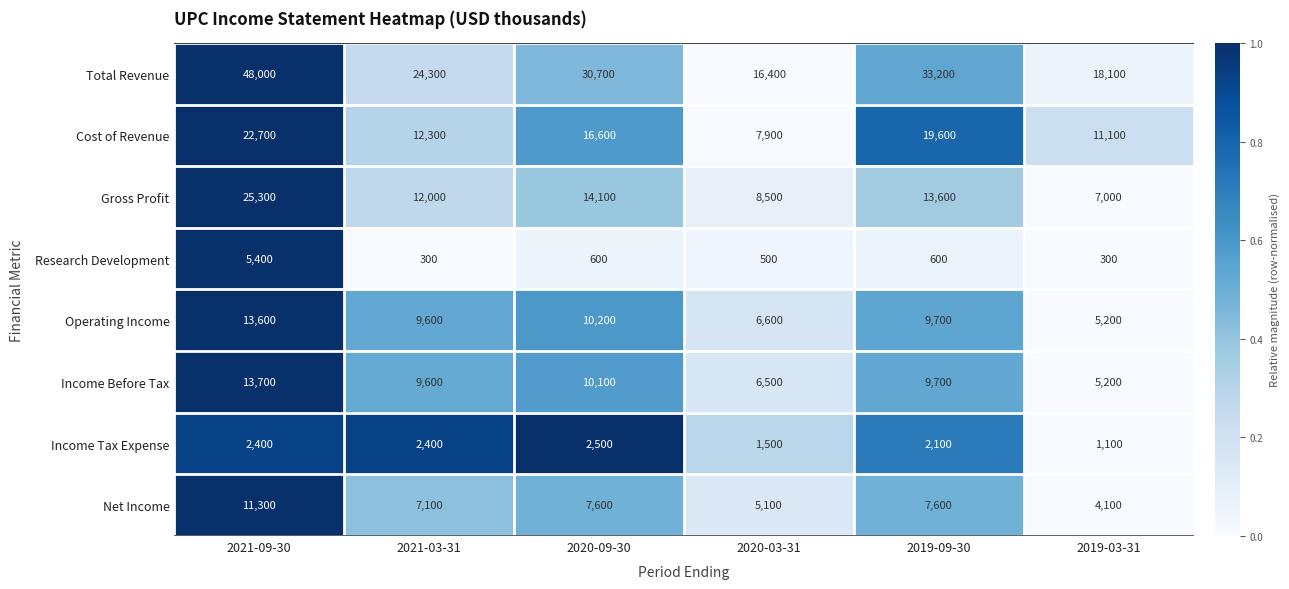

Which category has the lowest value in the Income Tax Expense series?

2019-03-31